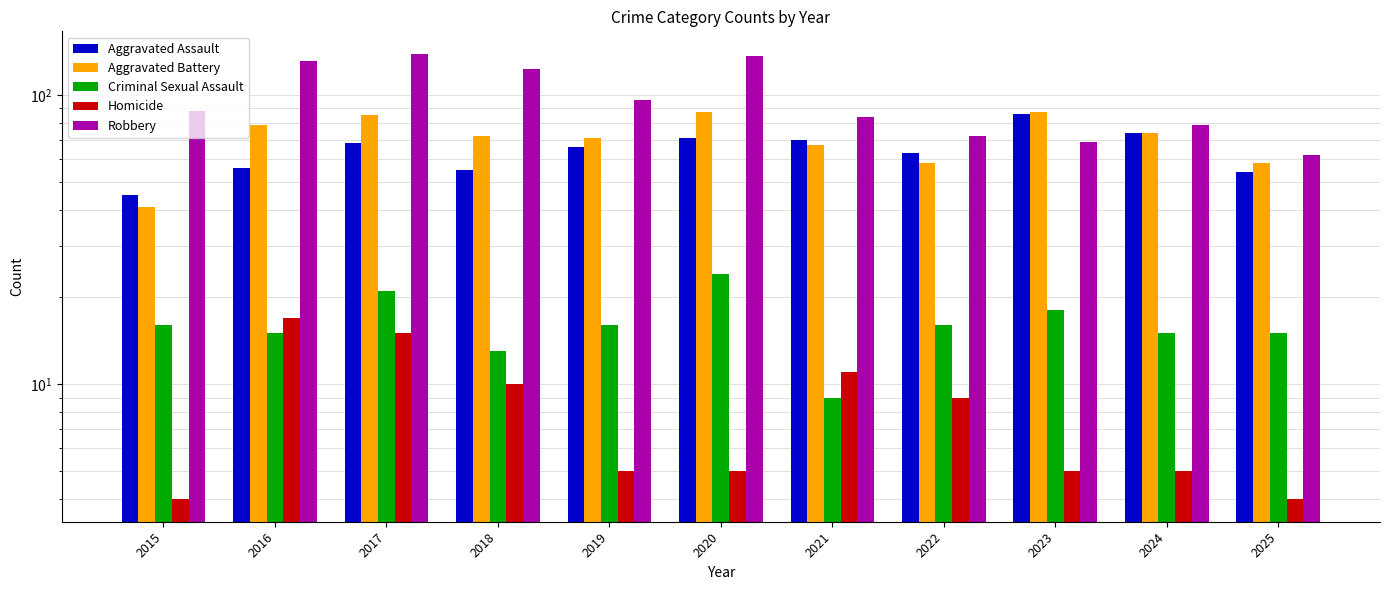

What is the minimum value for Aggravated Battery?

41